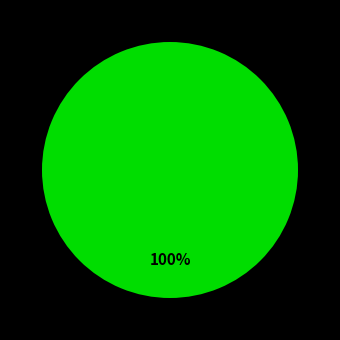

Is there any slice that represents more than half of the pie?

Yes